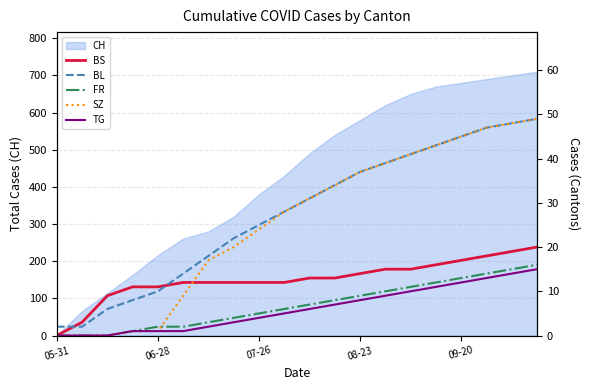

What is the sum of the FR values at 8 and 9?

11